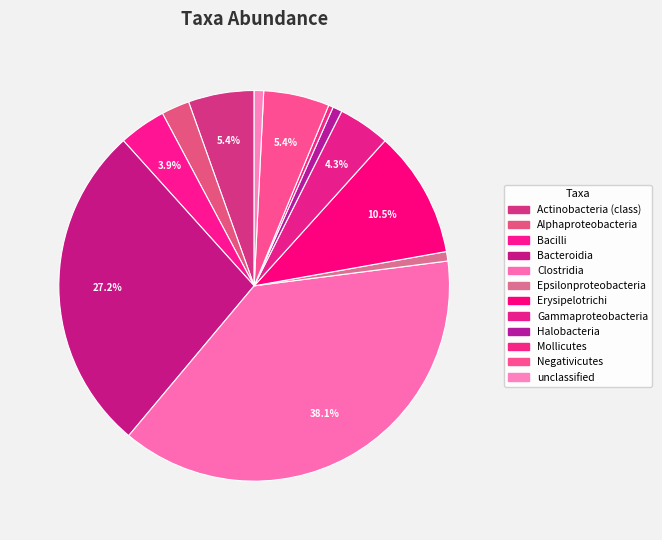

Count the number of slices in the pie.

12